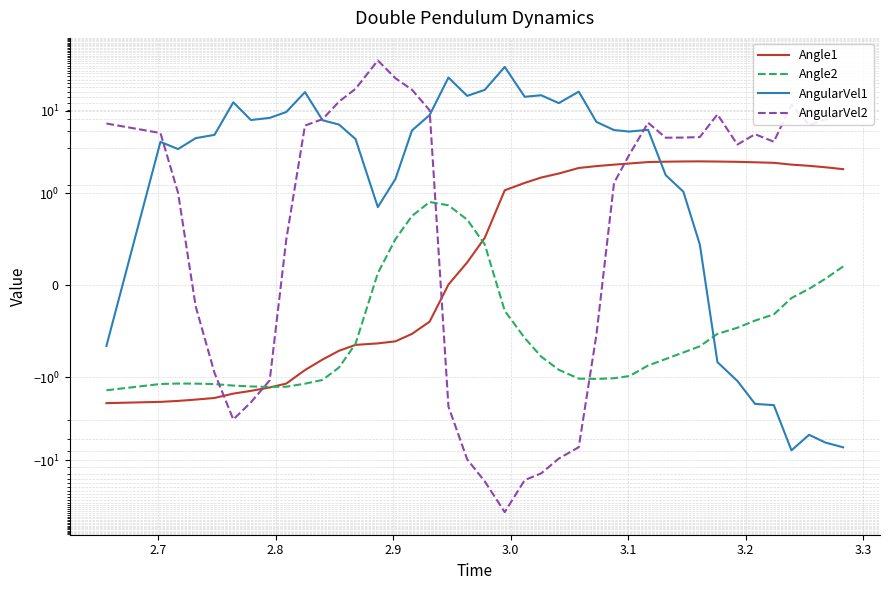

Reading left to right, list all the values displayed in this chart.

Angle1: -2.0	-2.0	-1.9	-1.9	-1.8	-1.6	-1.5	-1.3	-1.2	-0.9	-0.8	-0.7	-0.6	-0.6	-0.6	-0.5	-0.4	0.0	0.3	0.5	1.1	1.3	1.6	1.7	2.0	2.1	2.2	2.3	2.4	2.4	2.4	2.4	2.4	2.4	2.4	2.3	2.2	2.2	2.1	2.0
Angle2: -1.4	-1.2	-1.2	-1.2	-1.2	-1.3	-1.3	-1.3	-1.3	-1.2	-1.1	-0.9	-0.6	0.1	0.5	0.8	0.9	0.9	0.7	0.4	-0.3	-0.6	-0.8	-0.9	-1.0	-1.0	-1.0	-1.0	-0.9	-0.8	-0.7	-0.7	-0.5	-0.5	-0.4	-0.3	-0.1	-0.0	0.1	0.2
AngularVel1: -0.7	4.2	3.4	4.7	5.1	12.6	7.7	8.2	9.6	16.8	7.7	6.8	4.5	0.9	1.5	5.8	8.9	25.2	15.1	17.9	33.8	14.7	15.4	12.3	17.0	7.3	5.8	5.6	5.9	1.7	1.1	0.4	-0.8	-1.1	-2.1	-2.2	-7.6	-4.9	-6.1	-7.0
AngularVel2: 7.0	5.4	1.0	-0.2	-1.0	-3.2	-2.0	-1.1	0.5	6.6	7.9	12.9	18.4	40.5	24.7	17.9	10.1	-2.3	-9.8	-18.0	-42.4	-17.4	-14.4	-9.6	-7.0	-0.5	1.3	2.9	7.2	4.7	4.7	4.8	9.0	3.9	5.2	4.2	11.8	6.7	7.9	8.9